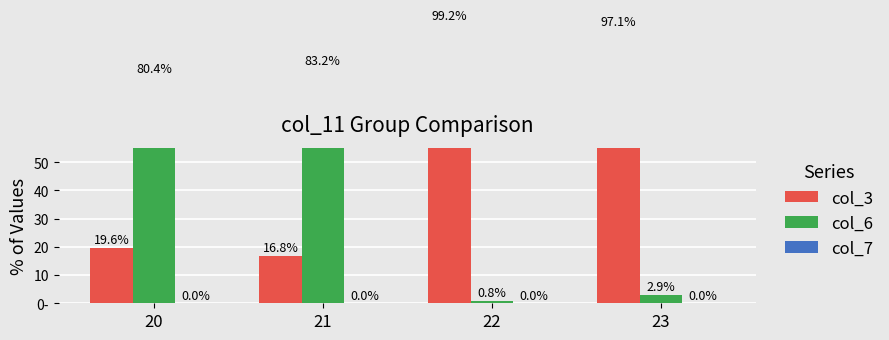

Which label corresponds to the largest value in the chart?

22